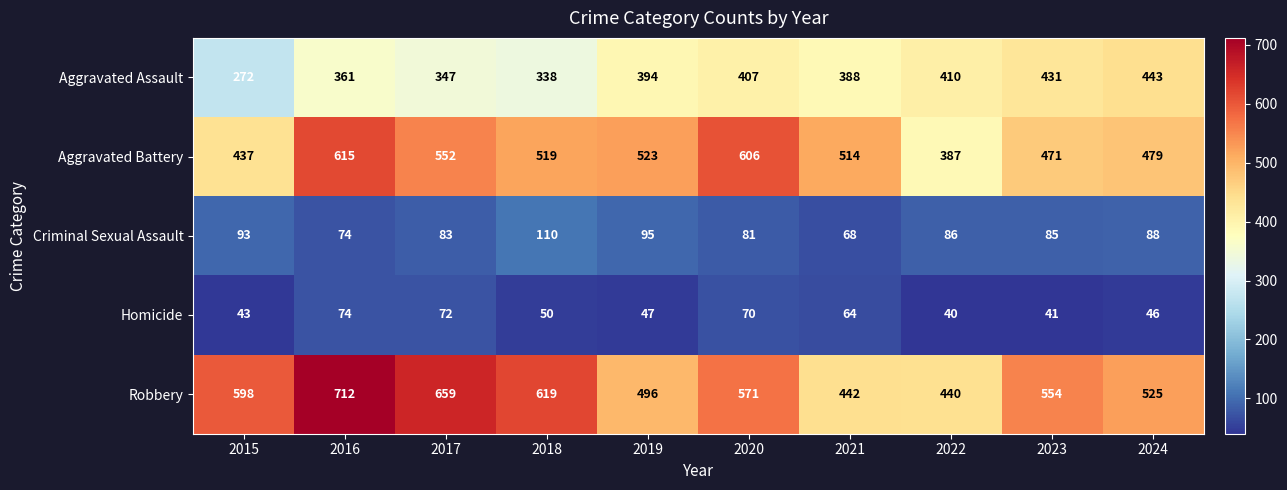

Which series has the largest range (max minus min)?

Robbery